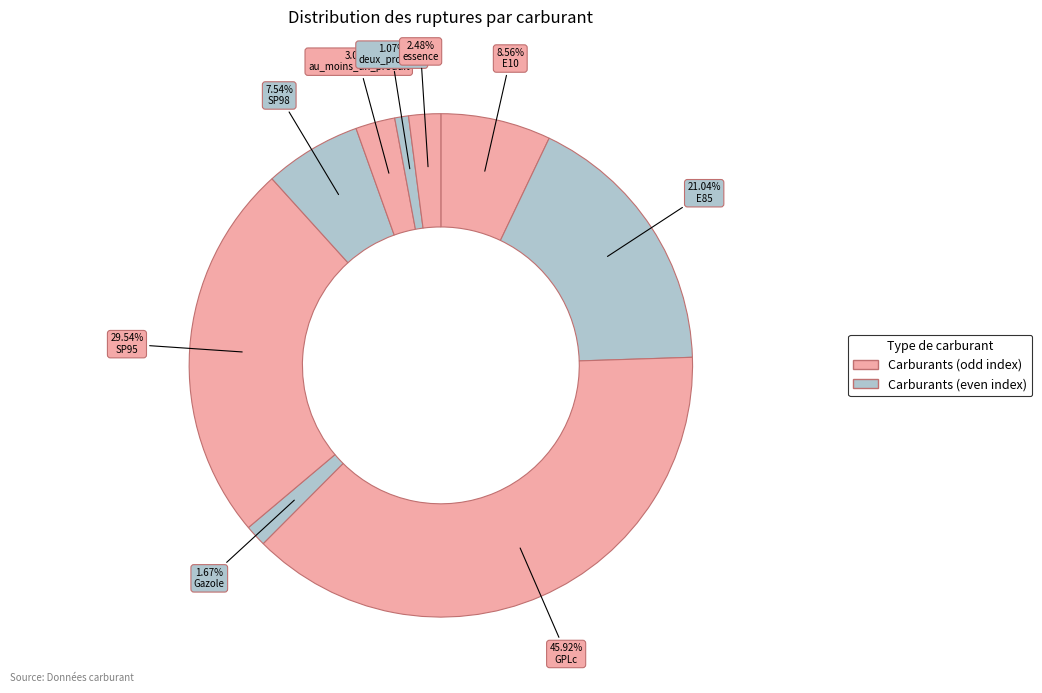

How many segments does this pie chart have?

9